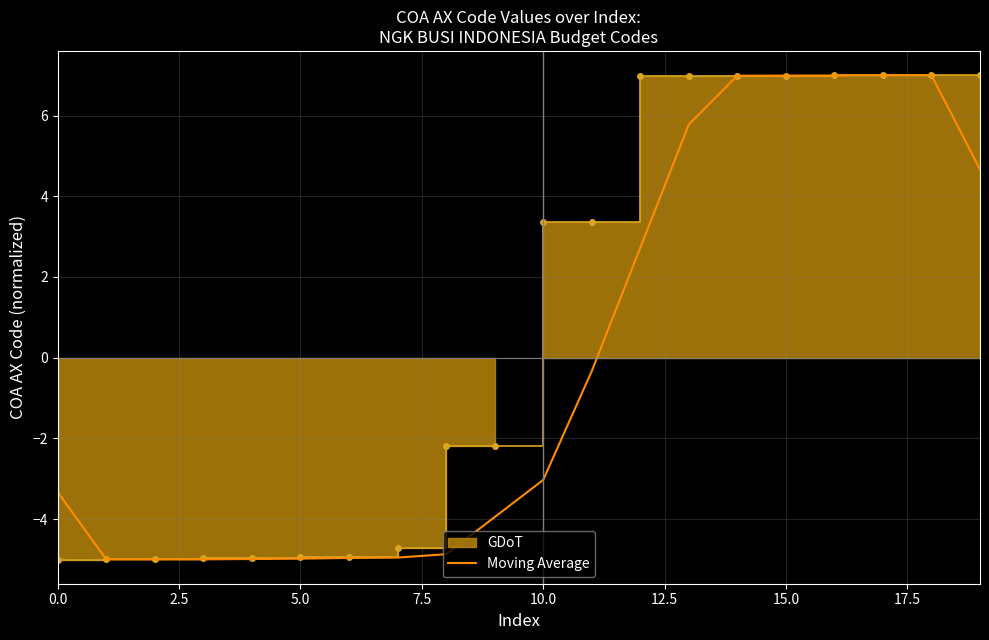

The Moving Average series shows -1.2 at 10.0. True or false?

False